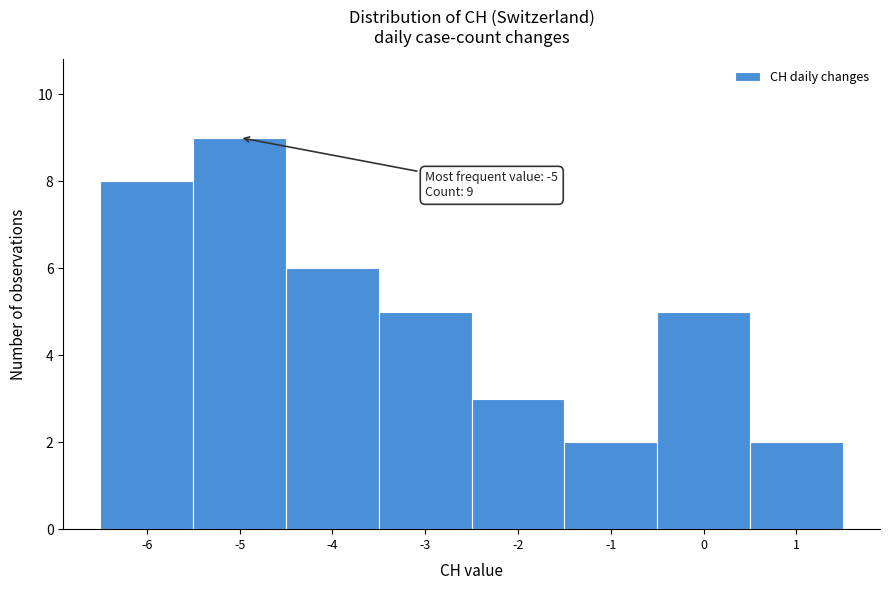

Which range on the x-axis has the tallest bar?

-5.5 to -4.5